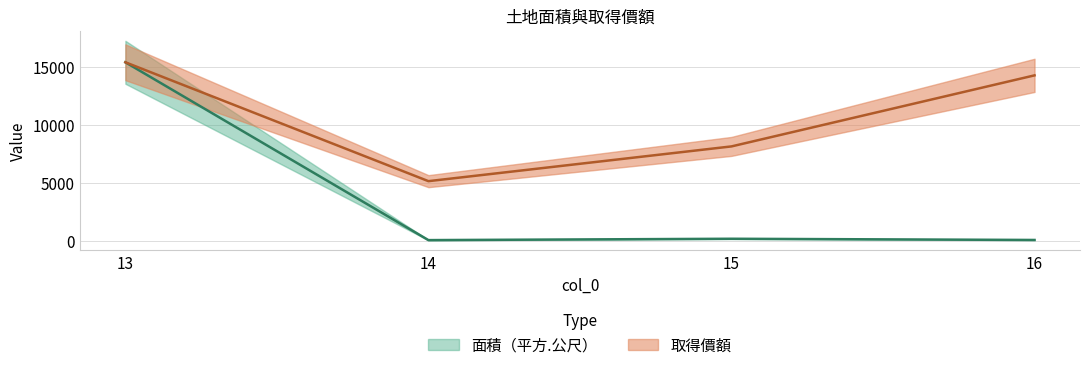

True or false: 面積（平方.公尺） has more than 1 points higher than both neighbors.

False